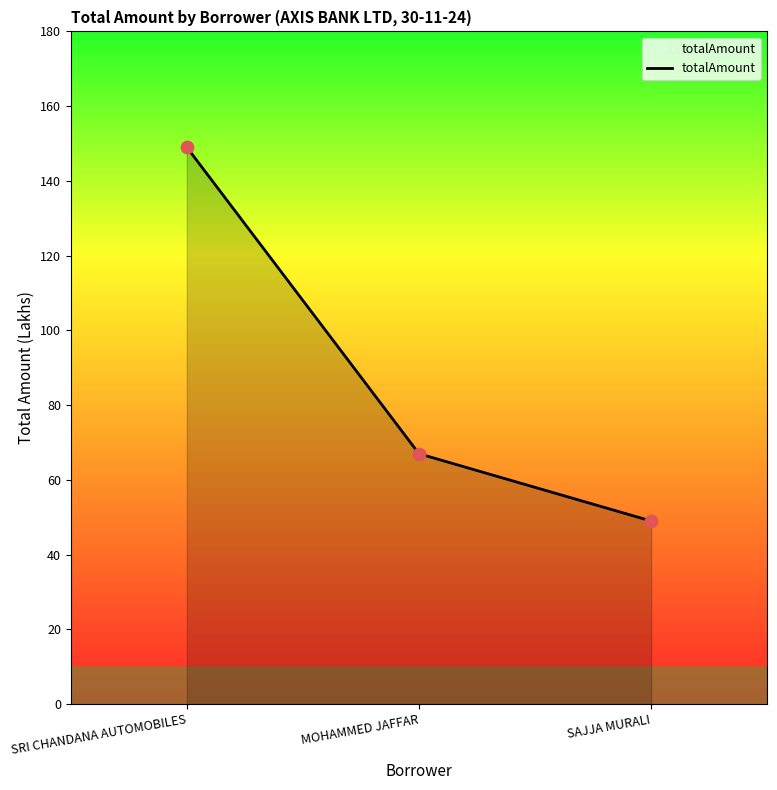

Which has a higher value, MOHAMMED JAFFAR or SAJJA MURALI?

MOHAMMED JAFFAR